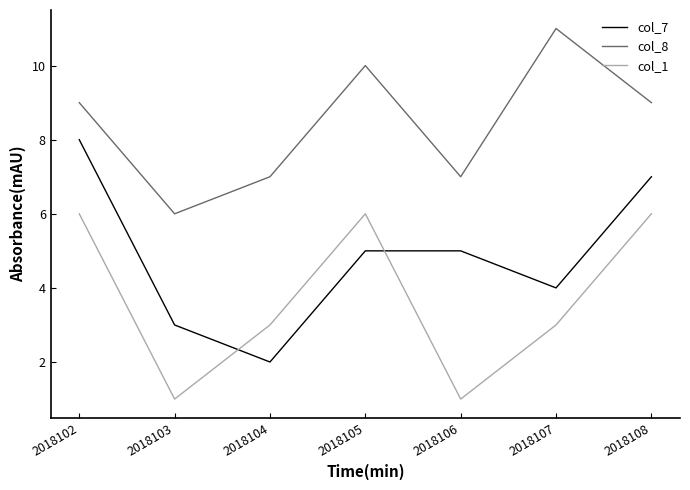

How many distinct data groups are displayed?

3